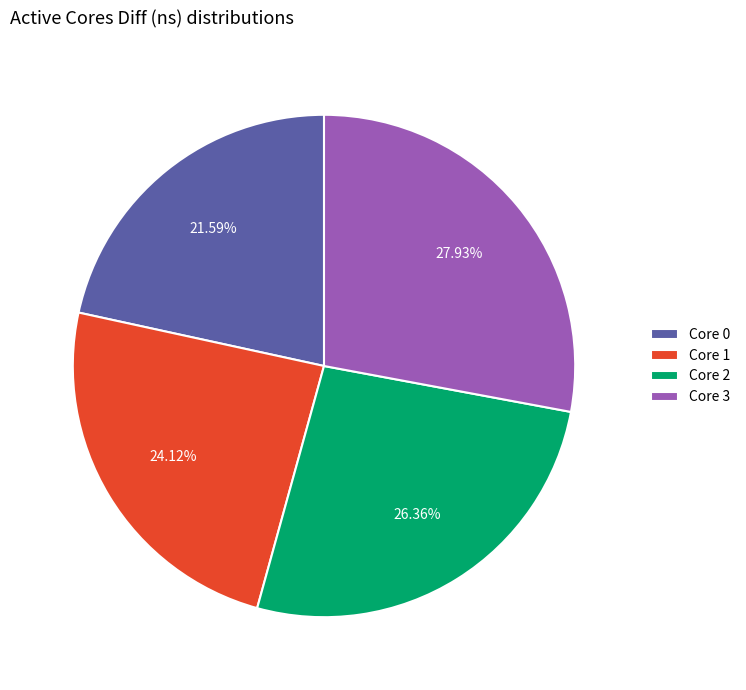

Which category has the biggest portion of the pie?

Core 3